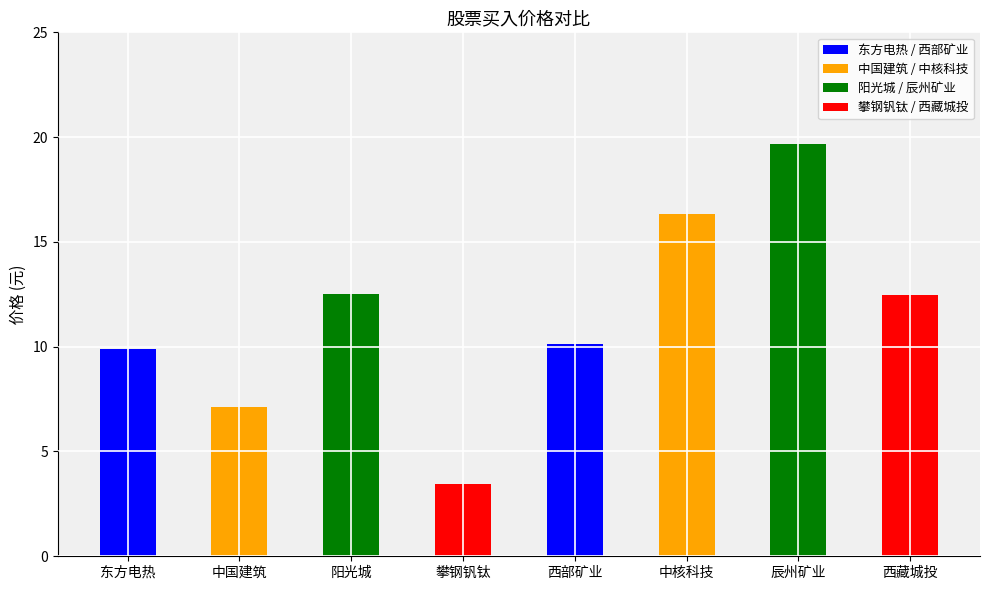

Is it true that the value at 中国建筑 is 7.1?

True